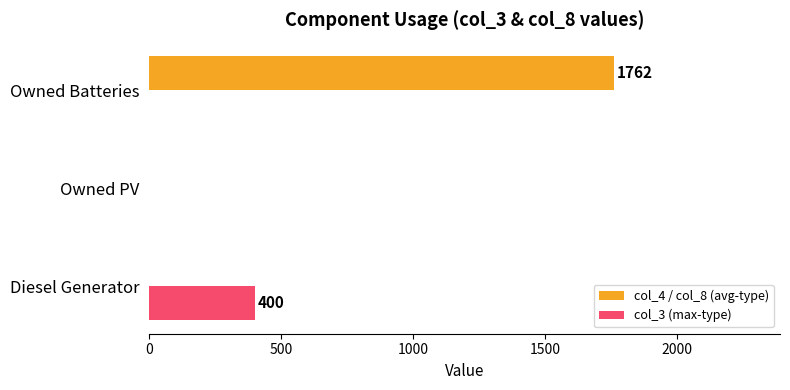

Between Diesel Generator and Owned Batteries, which series saw the biggest shift?

col_4 / col_8 (avg-type)